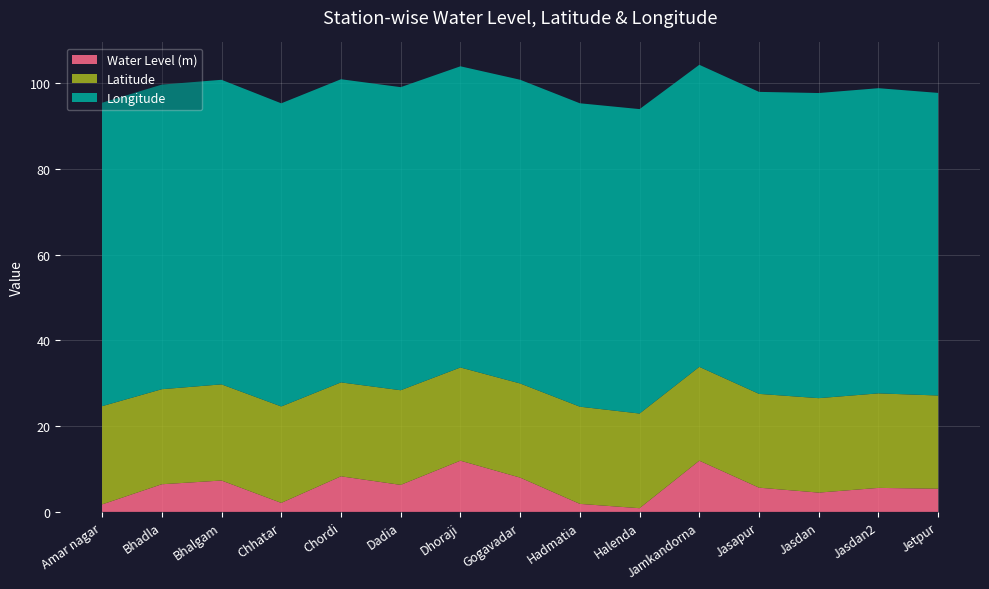

Reading right to left, what are all the values shown in this chart?

Water Level (m): 5.4	5.6	4.5	5.7	11.9	0.9	1.9	8.0	11.9	6.3	8.3	2.1	7.3	6.5	1.7
Latitude: 21.8	22.1	22.0	21.9	21.9	22.1	22.7	22.0	21.8	22.1	21.9	22.5	22.4	22.2	22.9
Longitude: 70.6	71.2	71.2	70.5	70.5	71.0	70.8	70.9	70.3	70.7	70.8	70.8	71.1	71.1	70.8